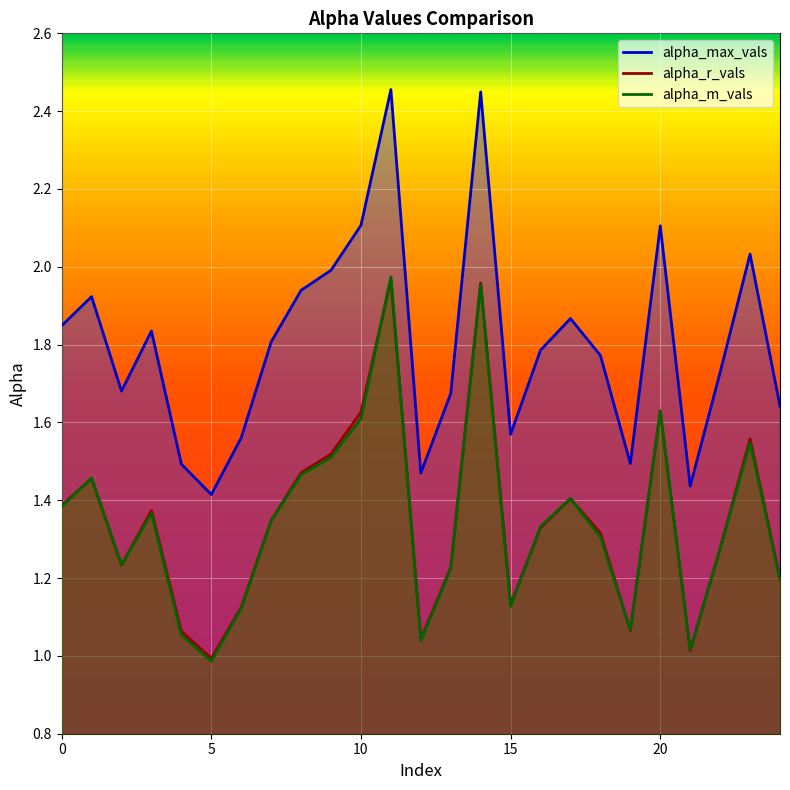

True or false: alpha_max_vals has more than 0 points higher than both neighbors.

True